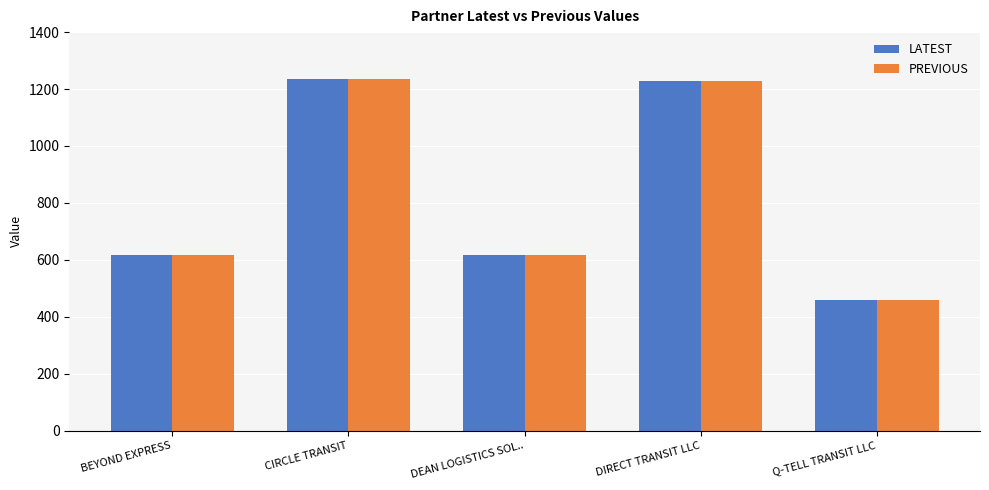

What are all the series names shown in the legend?

LATEST, PREVIOUS